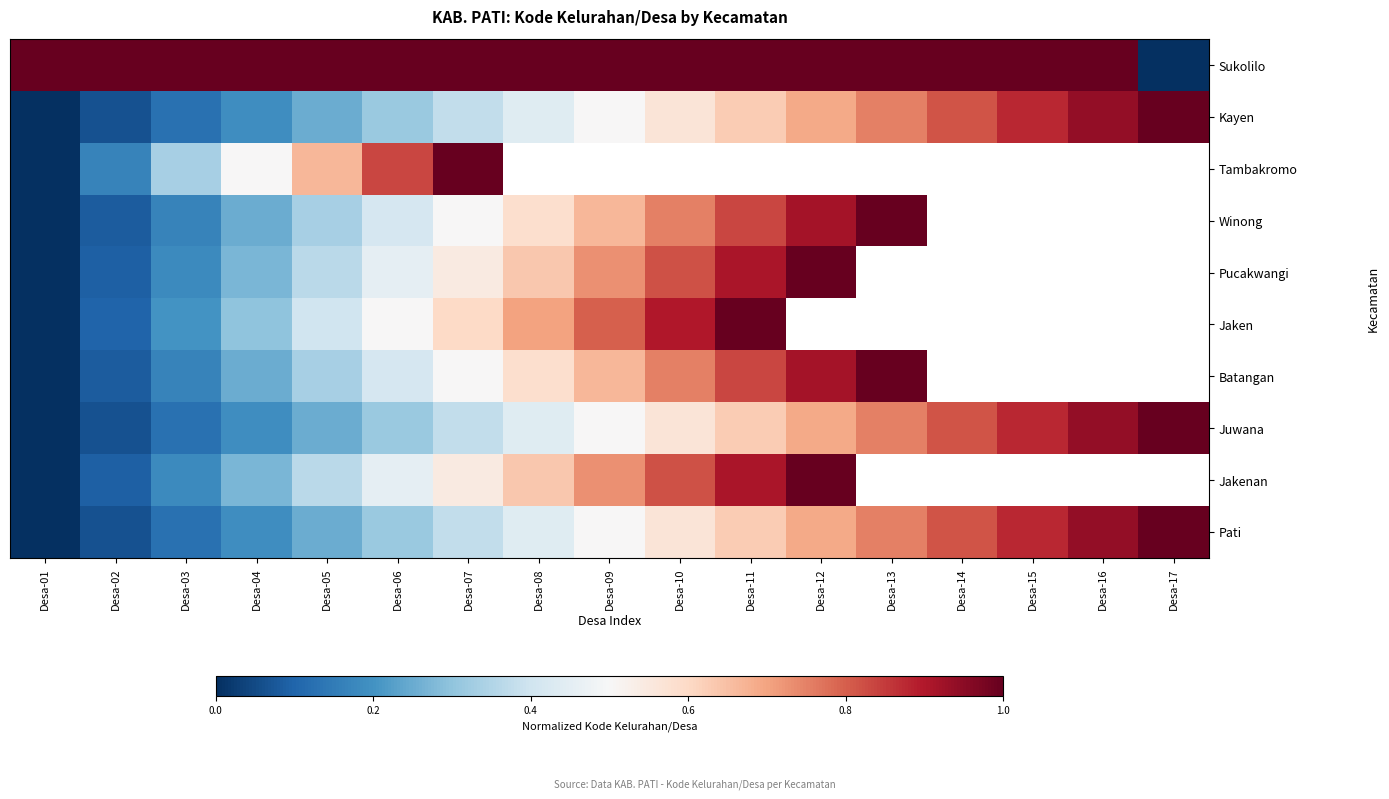

Read the Jakenan value at Desa-07.

0.5